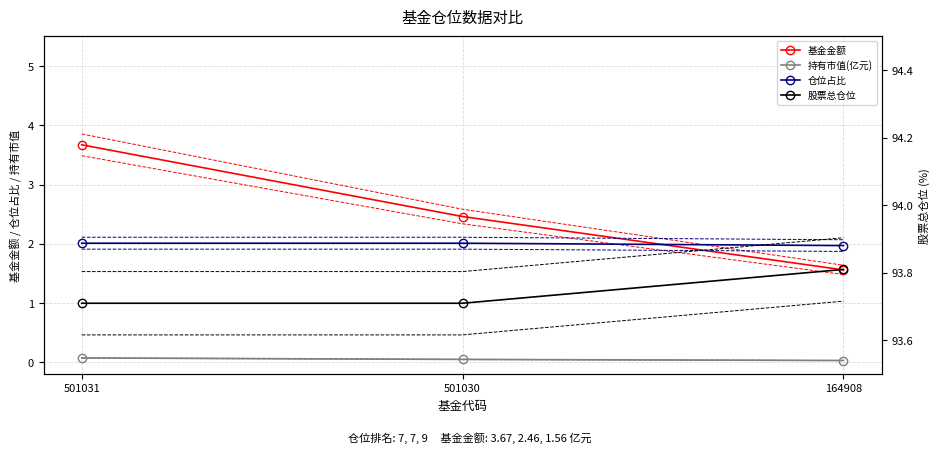

How many 股票总仓位 values are between 93 and 94?

3